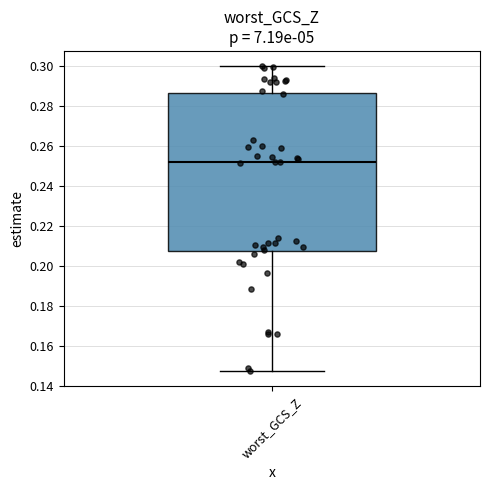

Transcribe this box plot: give where the median line is, the range the box spans, and where the two whiskers end, as read against the y-axis. The values are not printed on the chart, so give them approximately, as read against the axis.

median 0.252, box 0.208 to 0.286, whiskers 0.148 to 0.300